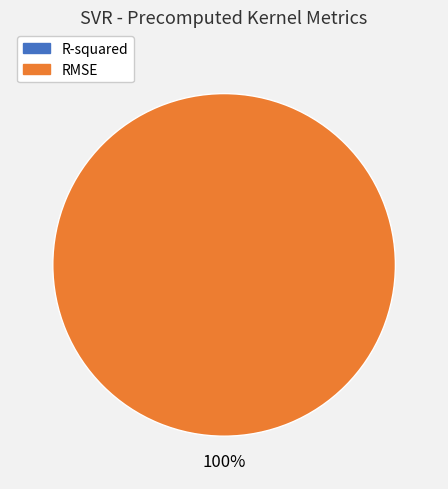

How many segments does this pie chart have?

2